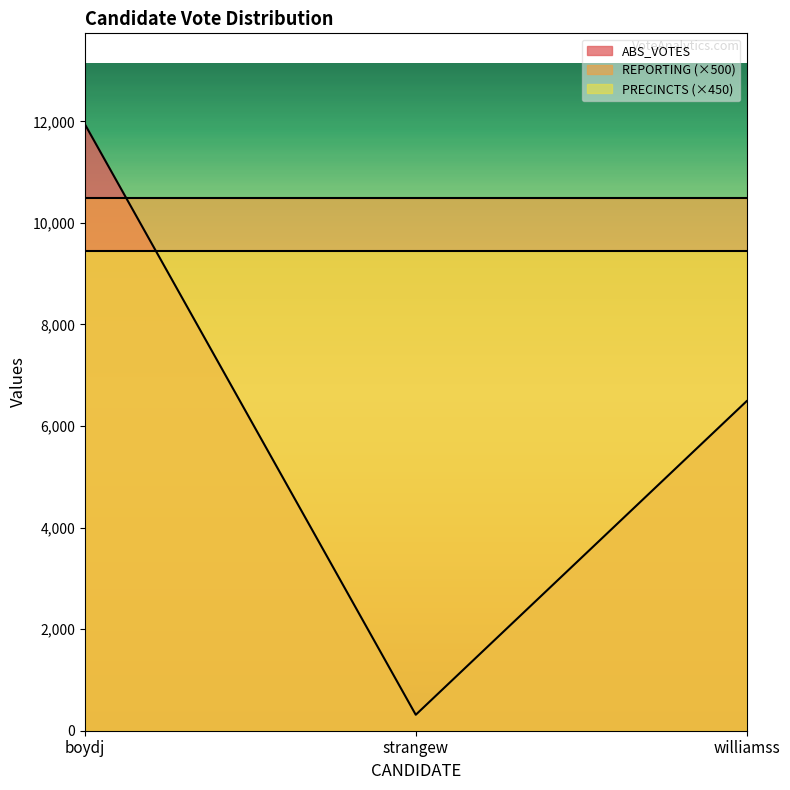

What are all the series names shown in the legend?

ABS_VOTES, REPORTING (×500), PRECINCTS (×450)